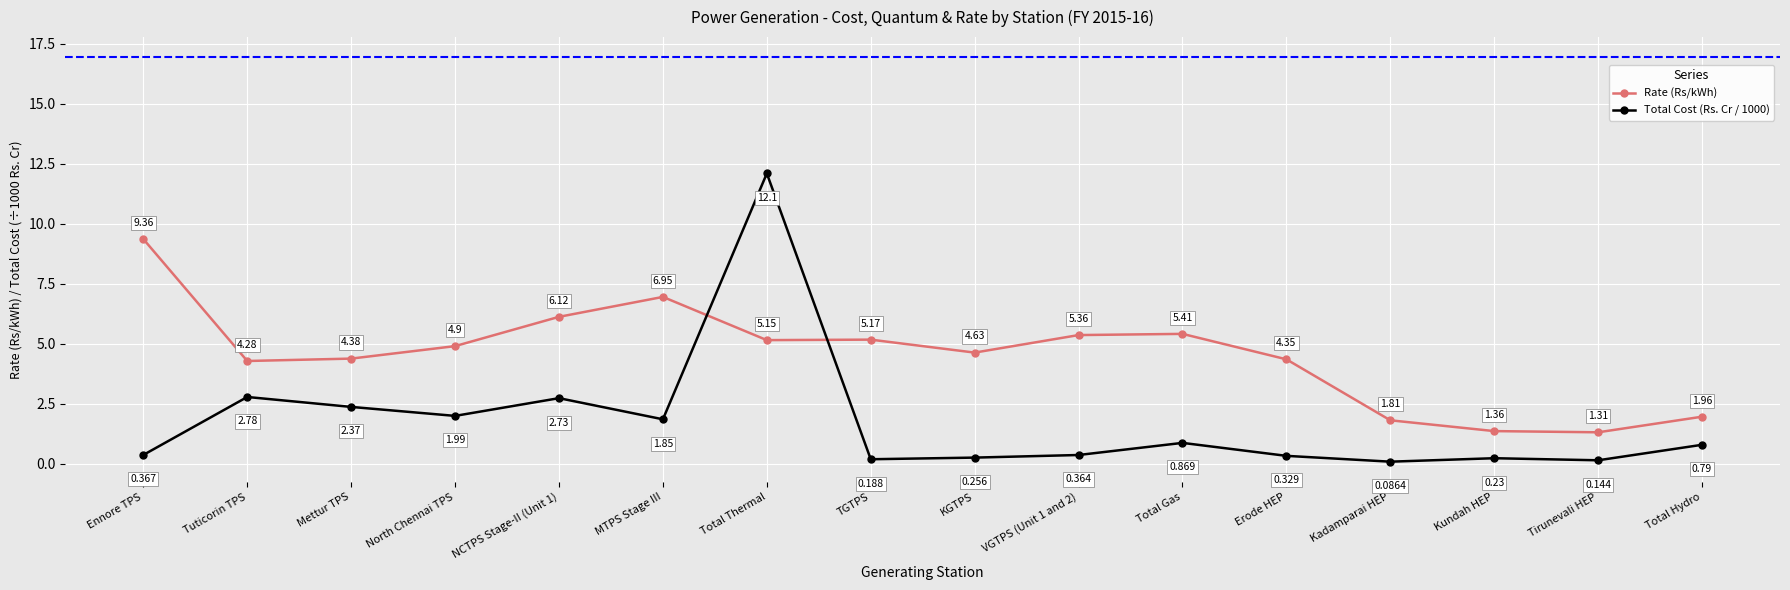

True or false: Rate (Rs/kWh) has more than 2 points higher than both neighbors.

True